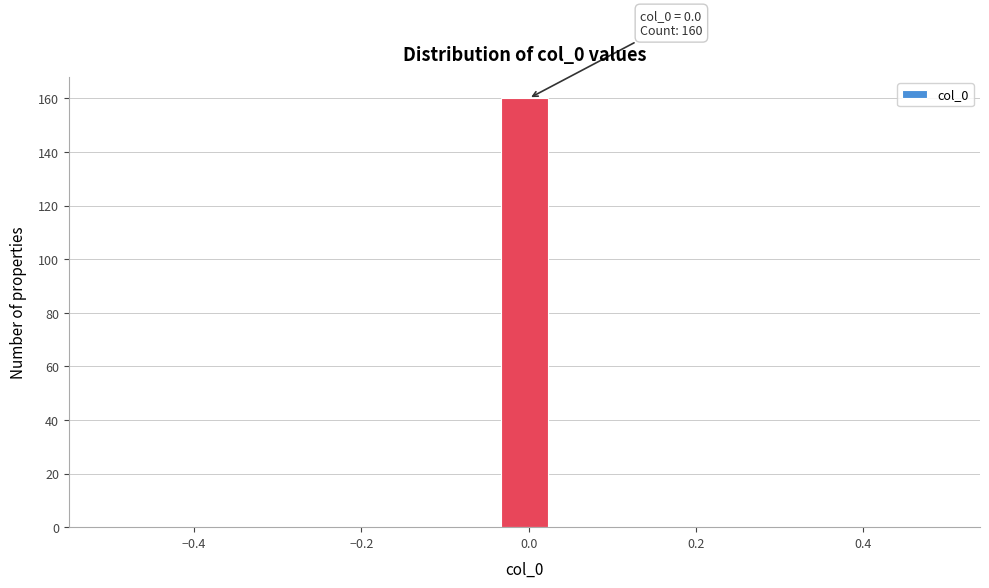

Read against the x-axis, roughly where is the centre of the tallest bar?

0.00